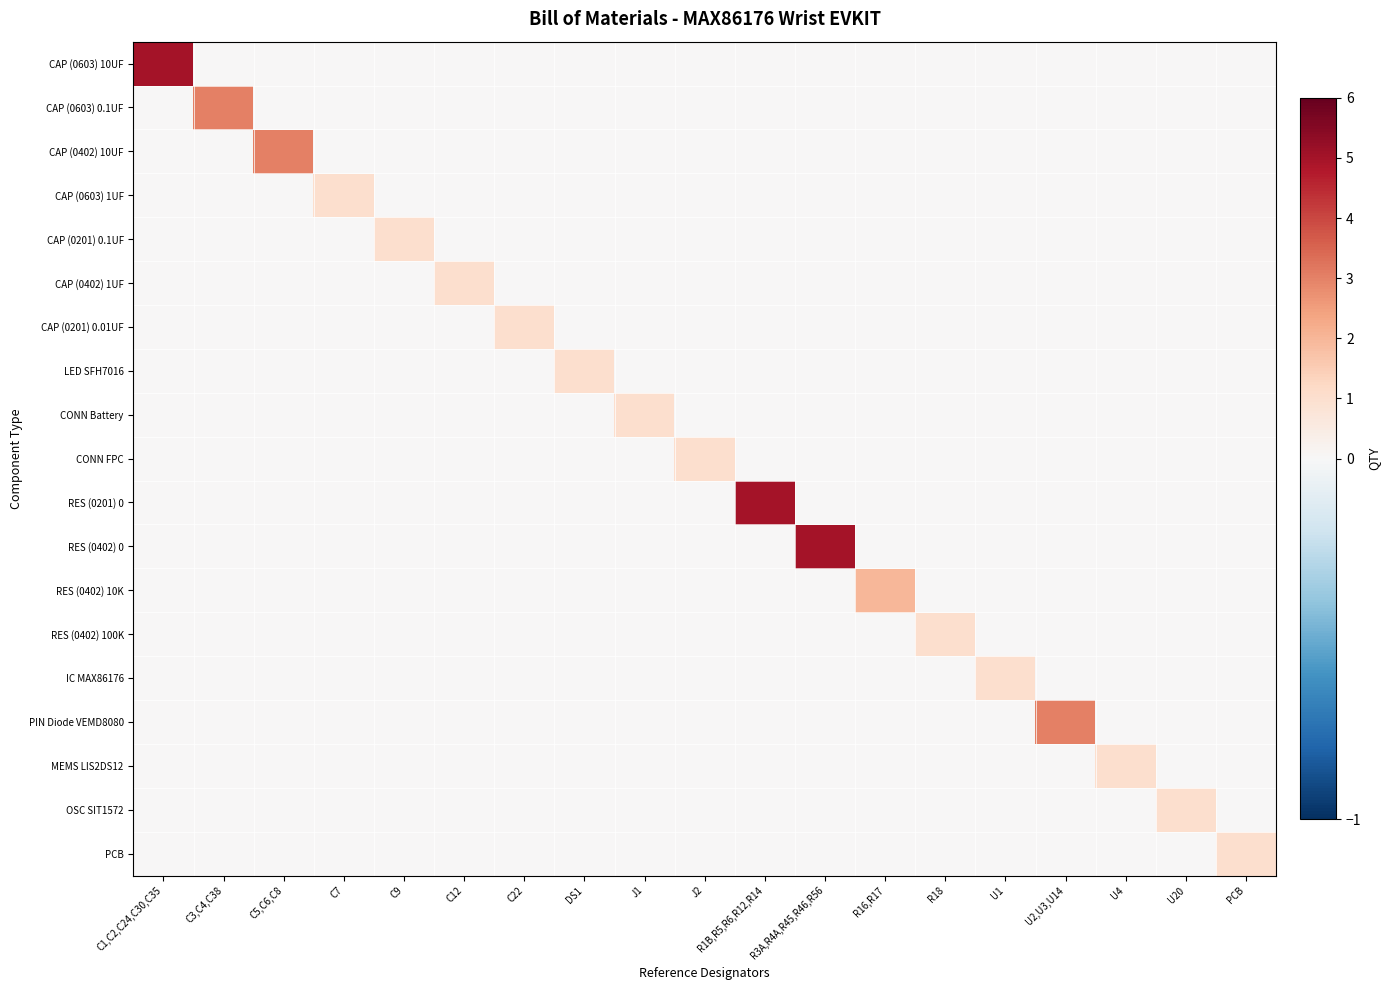

What is the spread (max minus min) of values at C1,C2,C24,C30,C35?

5